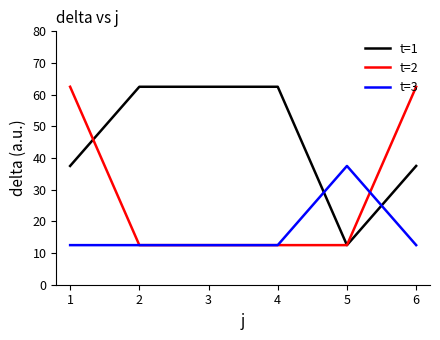

At how many categories does at least one series exceed 27?

6